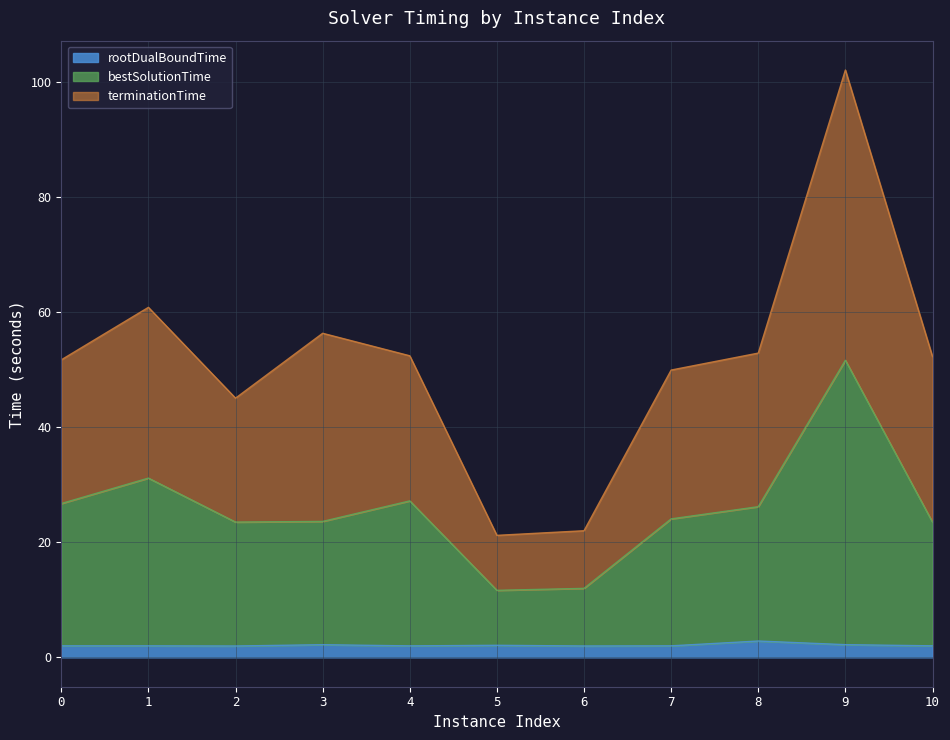

Which has a higher value, 5 or 10?

5